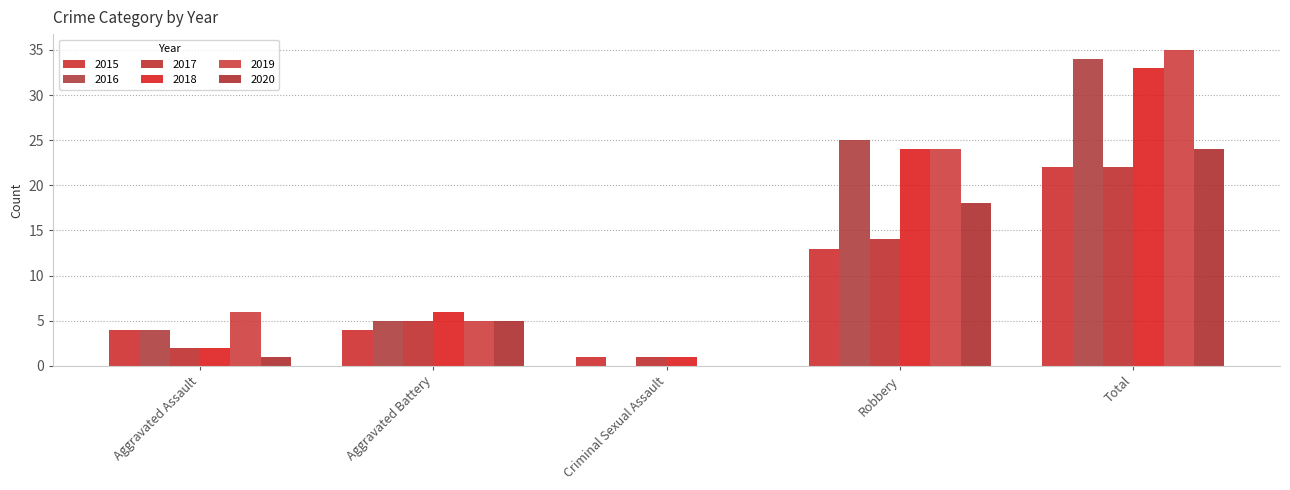

Are the bars grouped side by side (vs. stacked)?

Yes